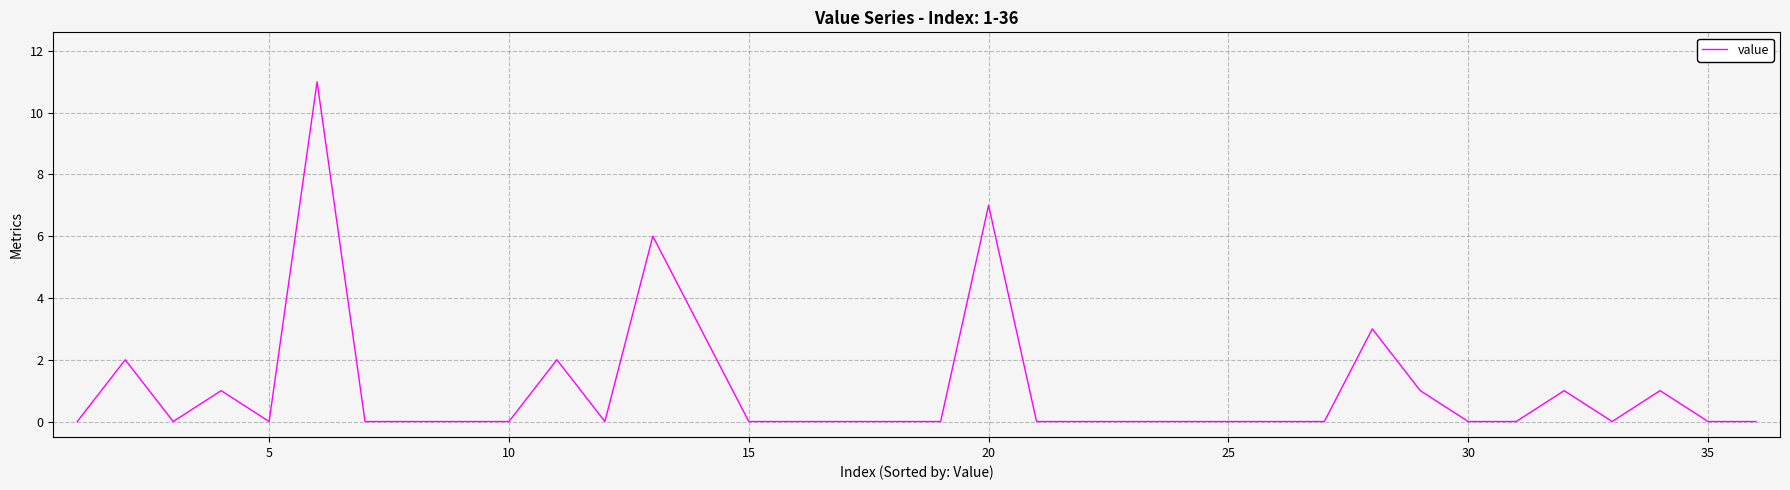

What is the average value?

1